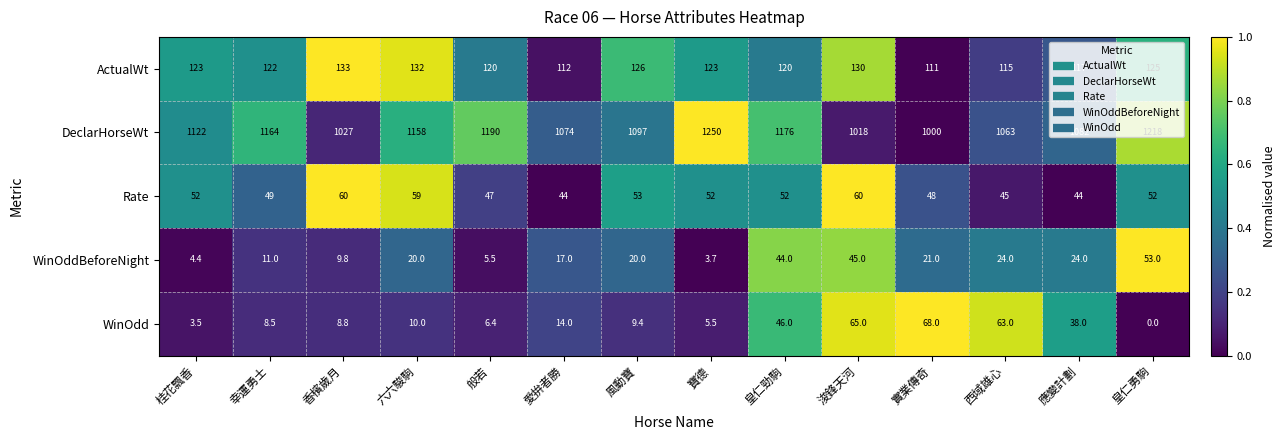

Which series has the widest spread of values?

DeclarHorseWt